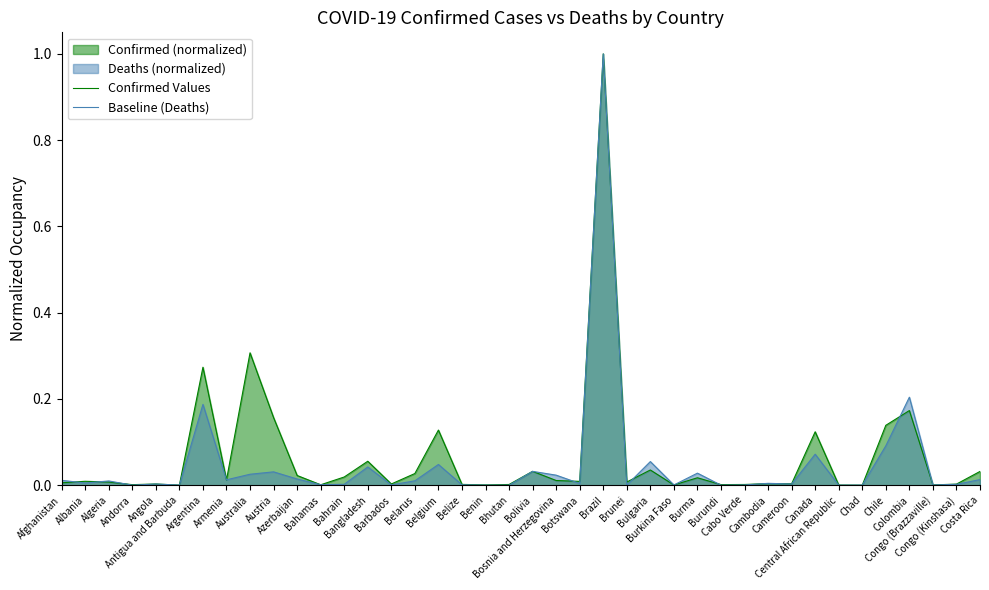

Is it true that Baseline (Deaths) equals 0.0 at Cameroon?

True